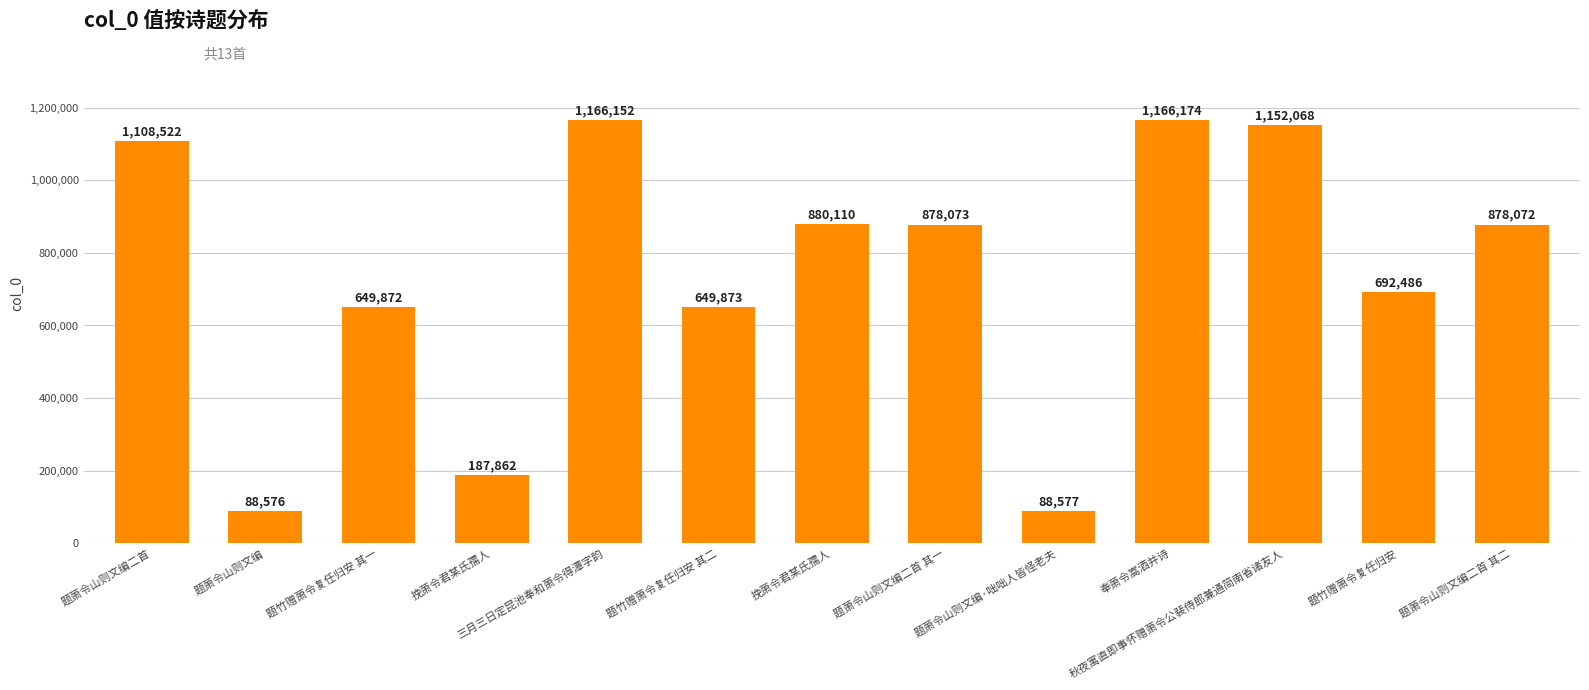

How many bars are there in total?

13